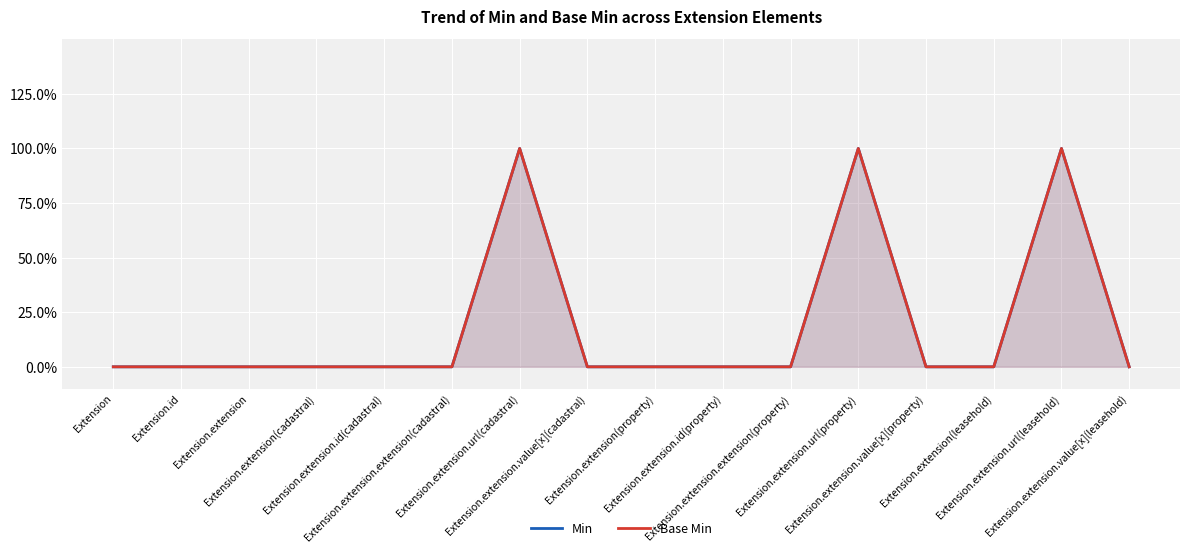

Reading left to right, extract all data points from this chart.

Min: Extension=0	Extension.id=0	Extension.extension=0	Extension.extension(cadastral)=0	Extension.extension.id(cadastral)=0	Extension.extension.extension(cadastral)=0	Extension.extension.url(cadastral)=100	Extension.extension.value[x](cadastral)=0	Extension.extension(property)=0	Extension.extension.id(property)=0	Extension.extension.extension(property)=0	Extension.extension.url(property)=100	Extension.extension.value[x](property)=0	Extension.extension(leasehold)=0	Extension.extension.url(leasehold)=100	Extension.extension.value[x](leasehold)=0
Base Min: Extension=0	Extension.id=0	Extension.extension=0	Extension.extension(cadastral)=0	Extension.extension.id(cadastral)=0	Extension.extension.extension(cadastral)=0	Extension.extension.url(cadastral)=100	Extension.extension.value[x](cadastral)=0	Extension.extension(property)=0	Extension.extension.id(property)=0	Extension.extension.extension(property)=0	Extension.extension.url(property)=100	Extension.extension.value[x](property)=0	Extension.extension(leasehold)=0	Extension.extension.url(leasehold)=100	Extension.extension.value[x](leasehold)=0